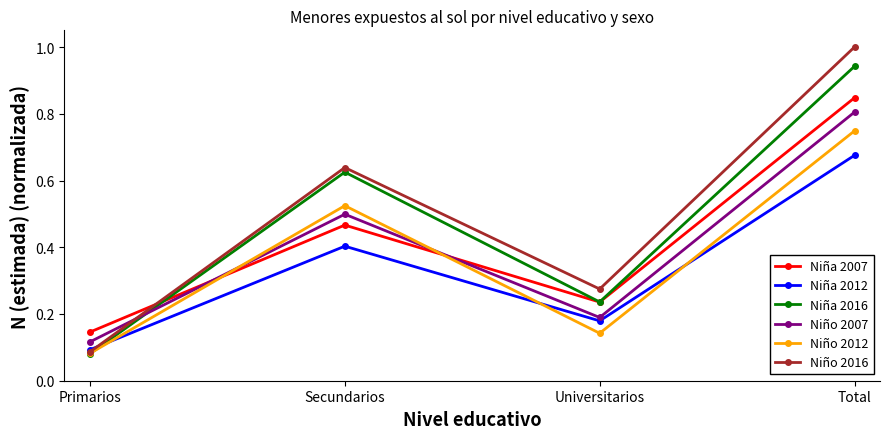

True or false: Niña 2016 and Niña 2012 intersect in this chart.

True